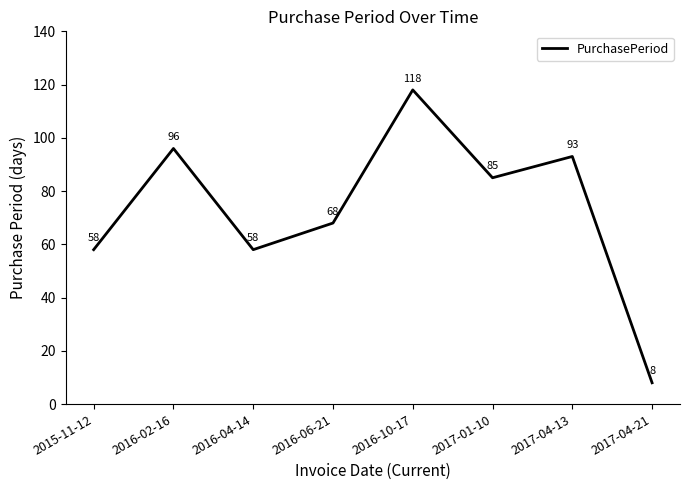

Where does the data first go above 85?

2016-02-16